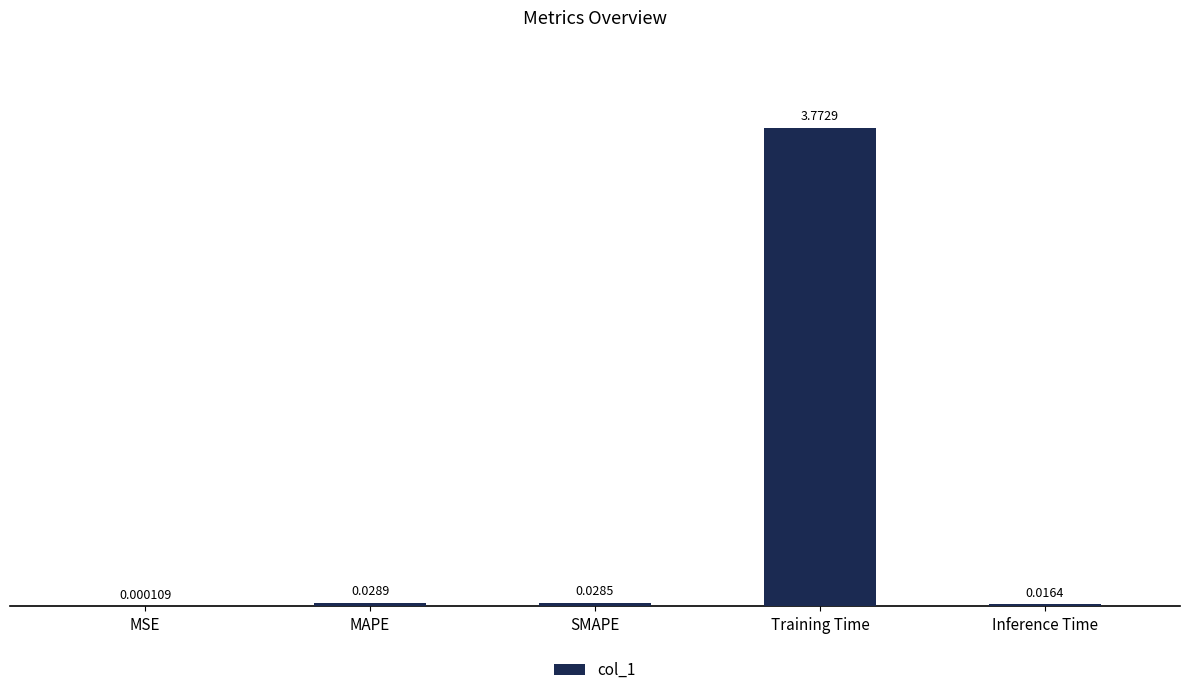

Which has a higher value, Inference Time or MAPE?

MAPE